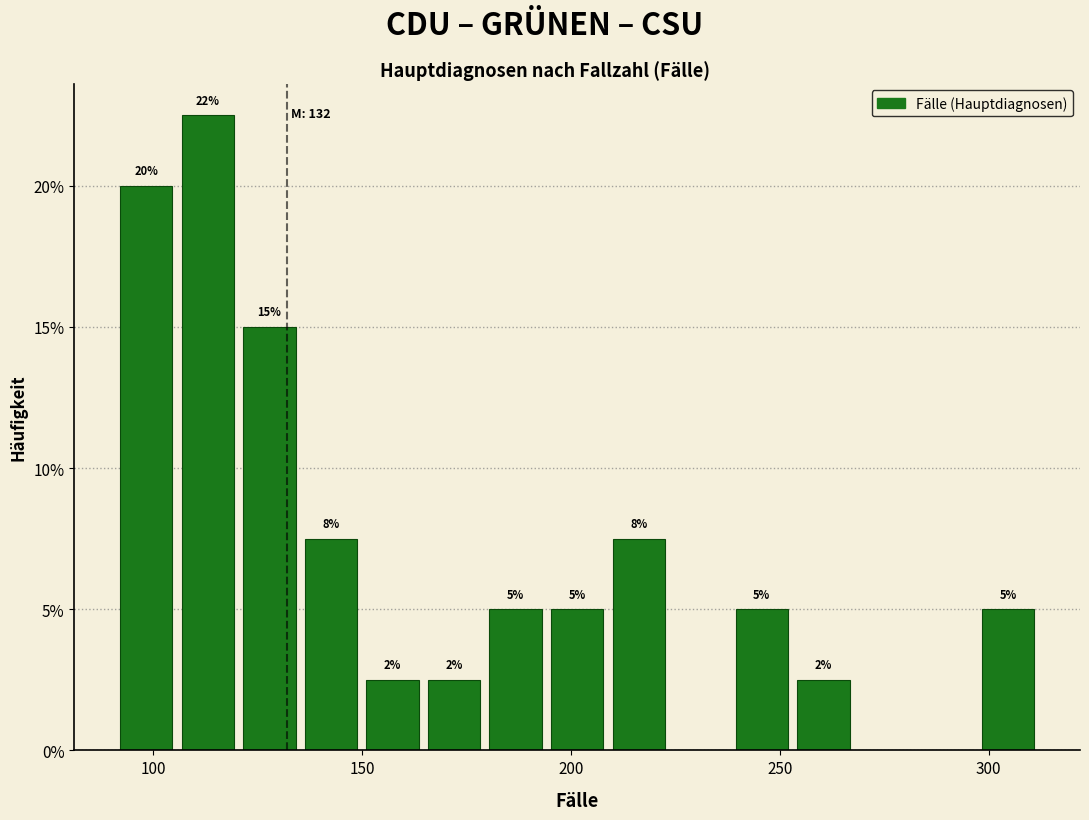

Read against the x-axis, roughly where is the centre of the tallest bar?

115